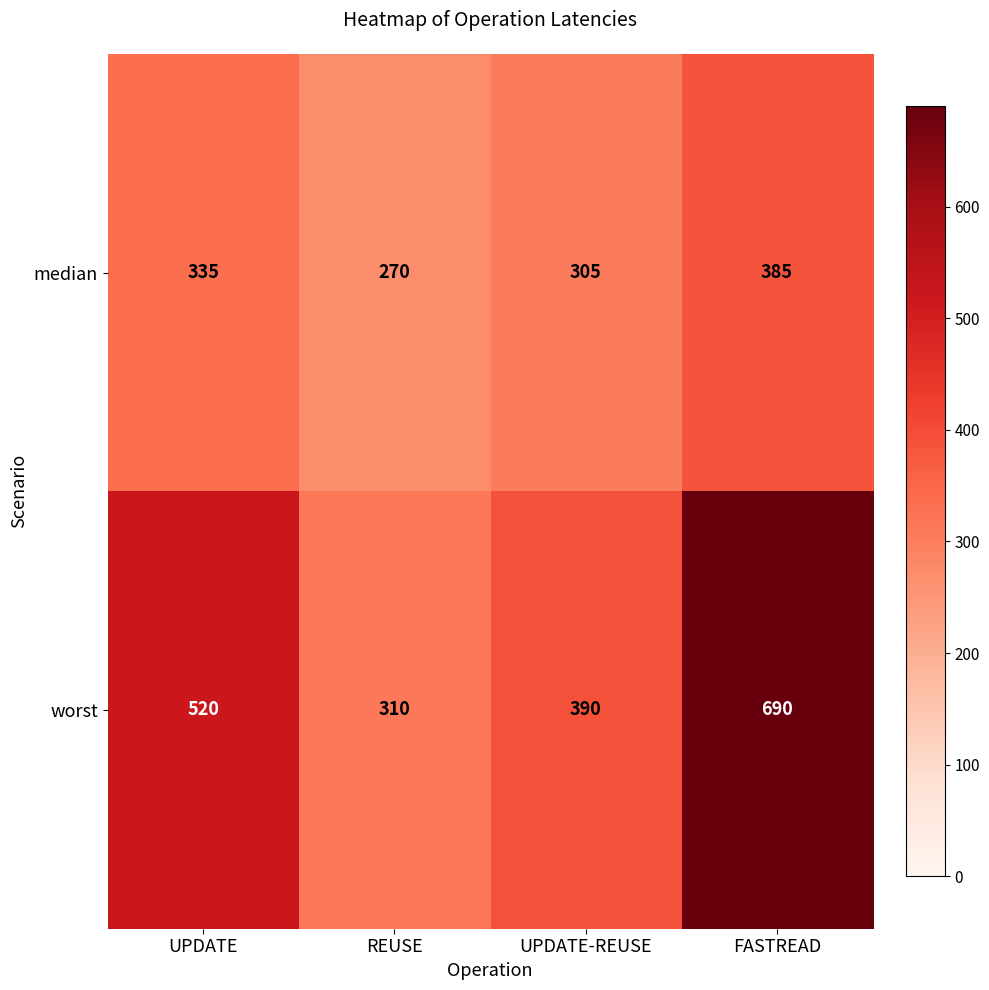

What is the greatest value displayed?

690